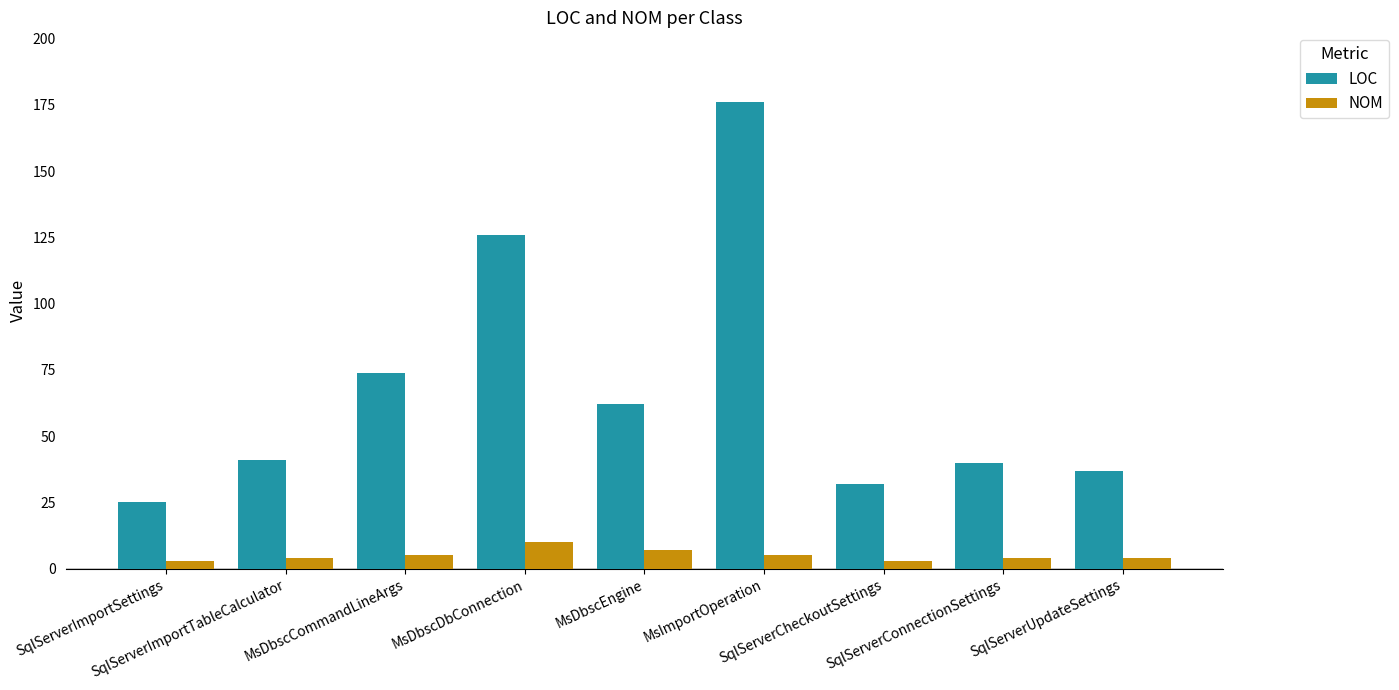

What is the sum of all LOC values?

613